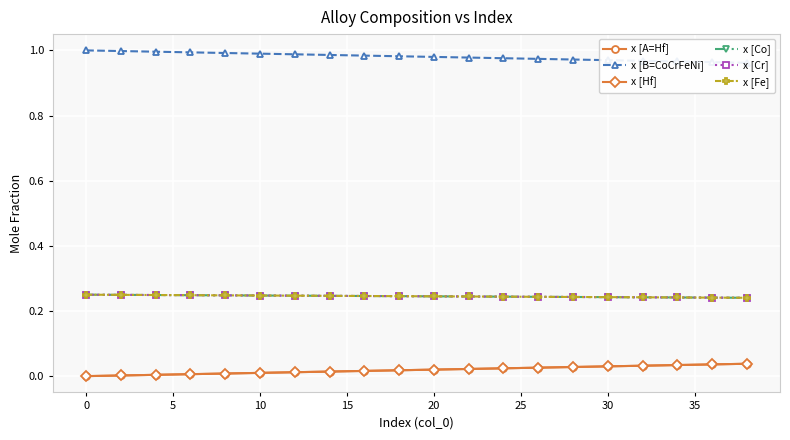

The value of x [Hf] at 10 is 0.0. True or false?

True